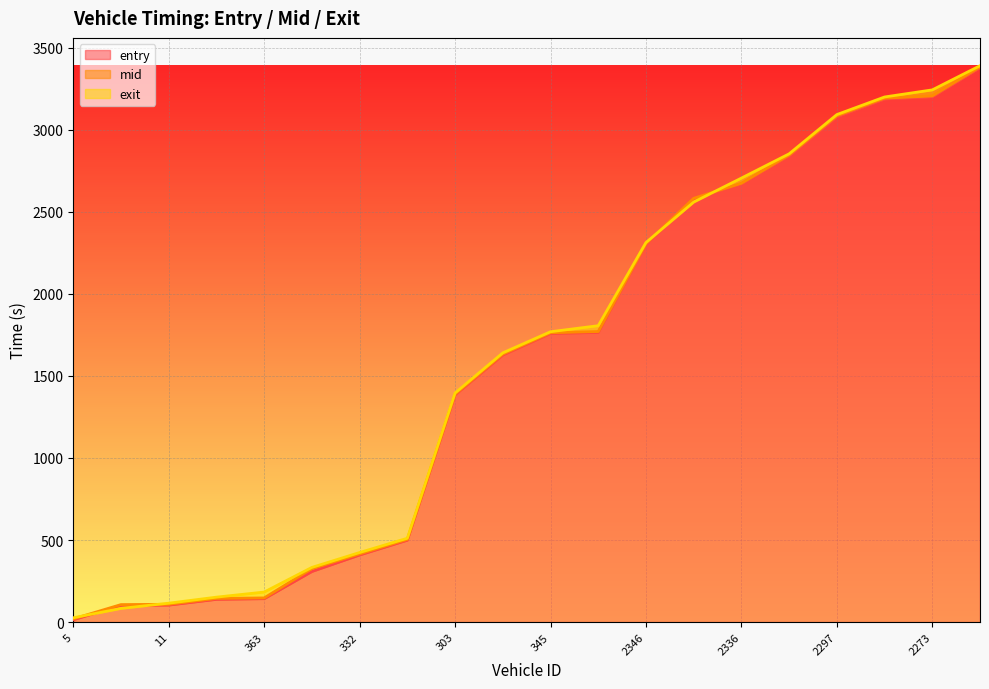

The entry series shows 14.0 at 5. True or false?

True